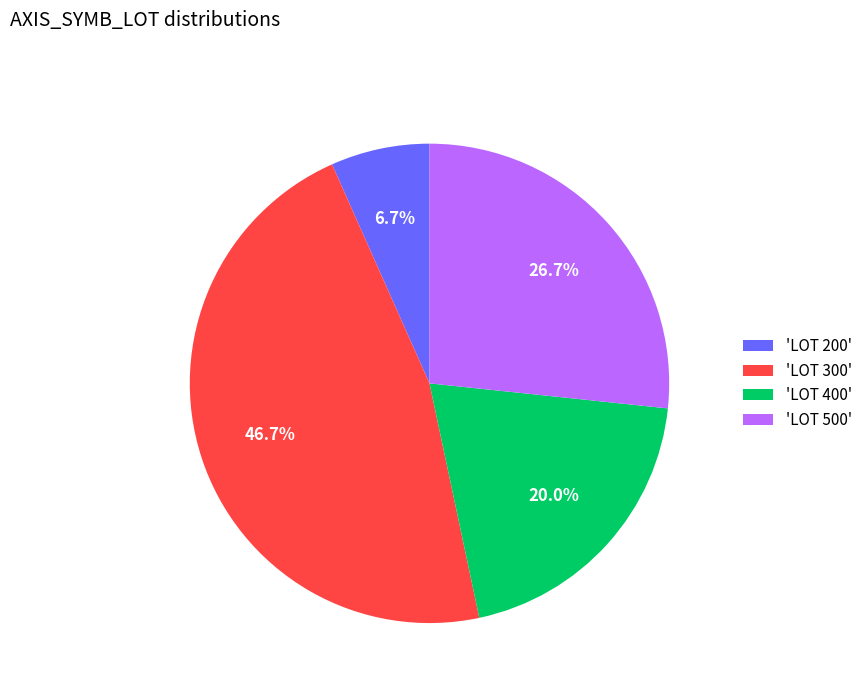

Is there a majority slice in this chart?

No